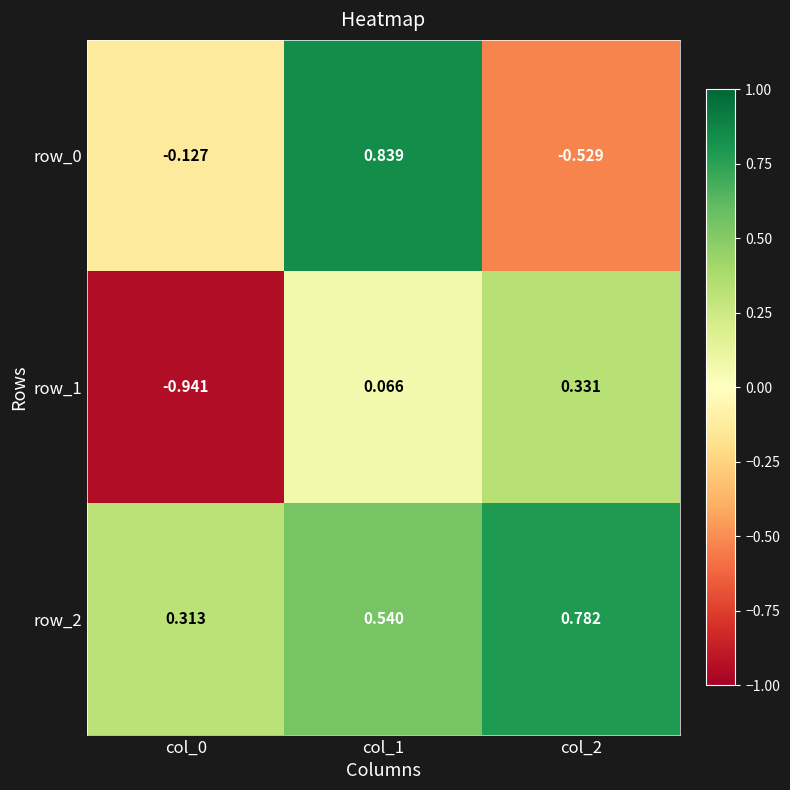

Which series has the largest range (max minus min)?

row_0